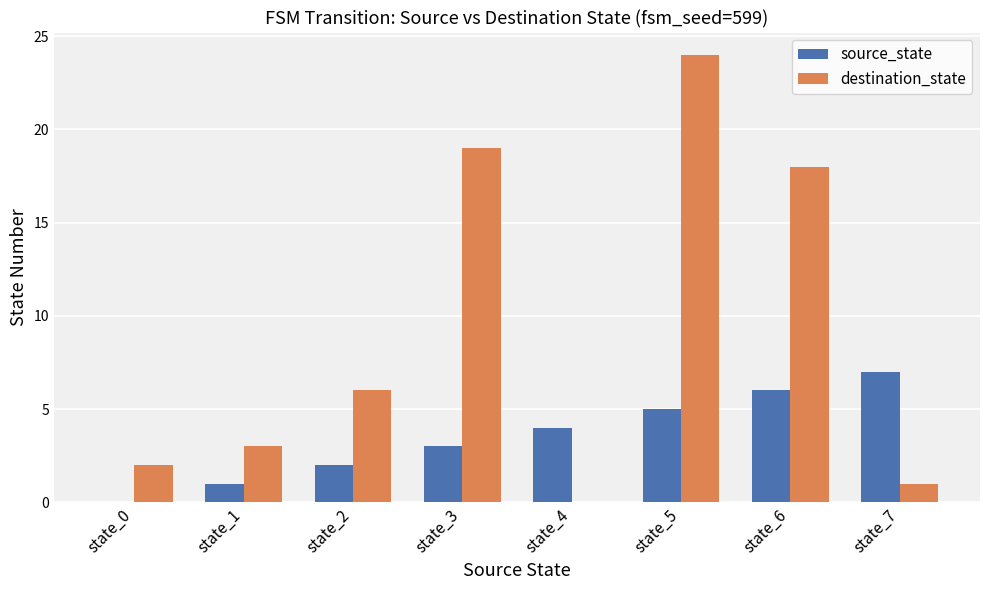

Which series changed the most between state_4 and state_5?

destination_state